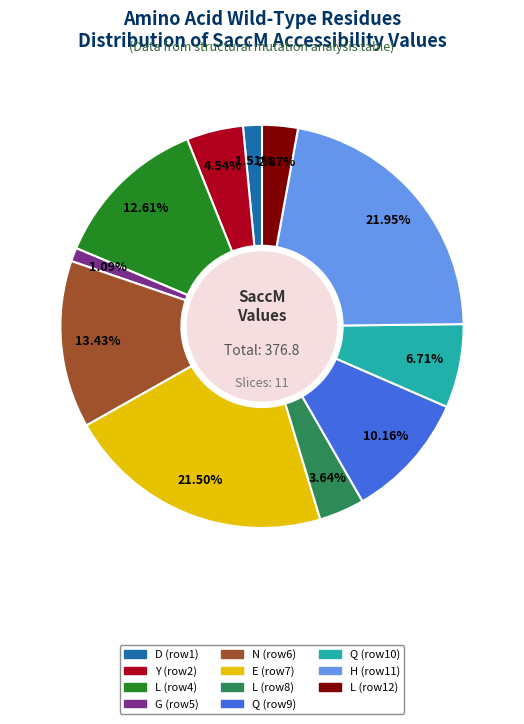

Is there any slice that represents more than half of the pie?

No